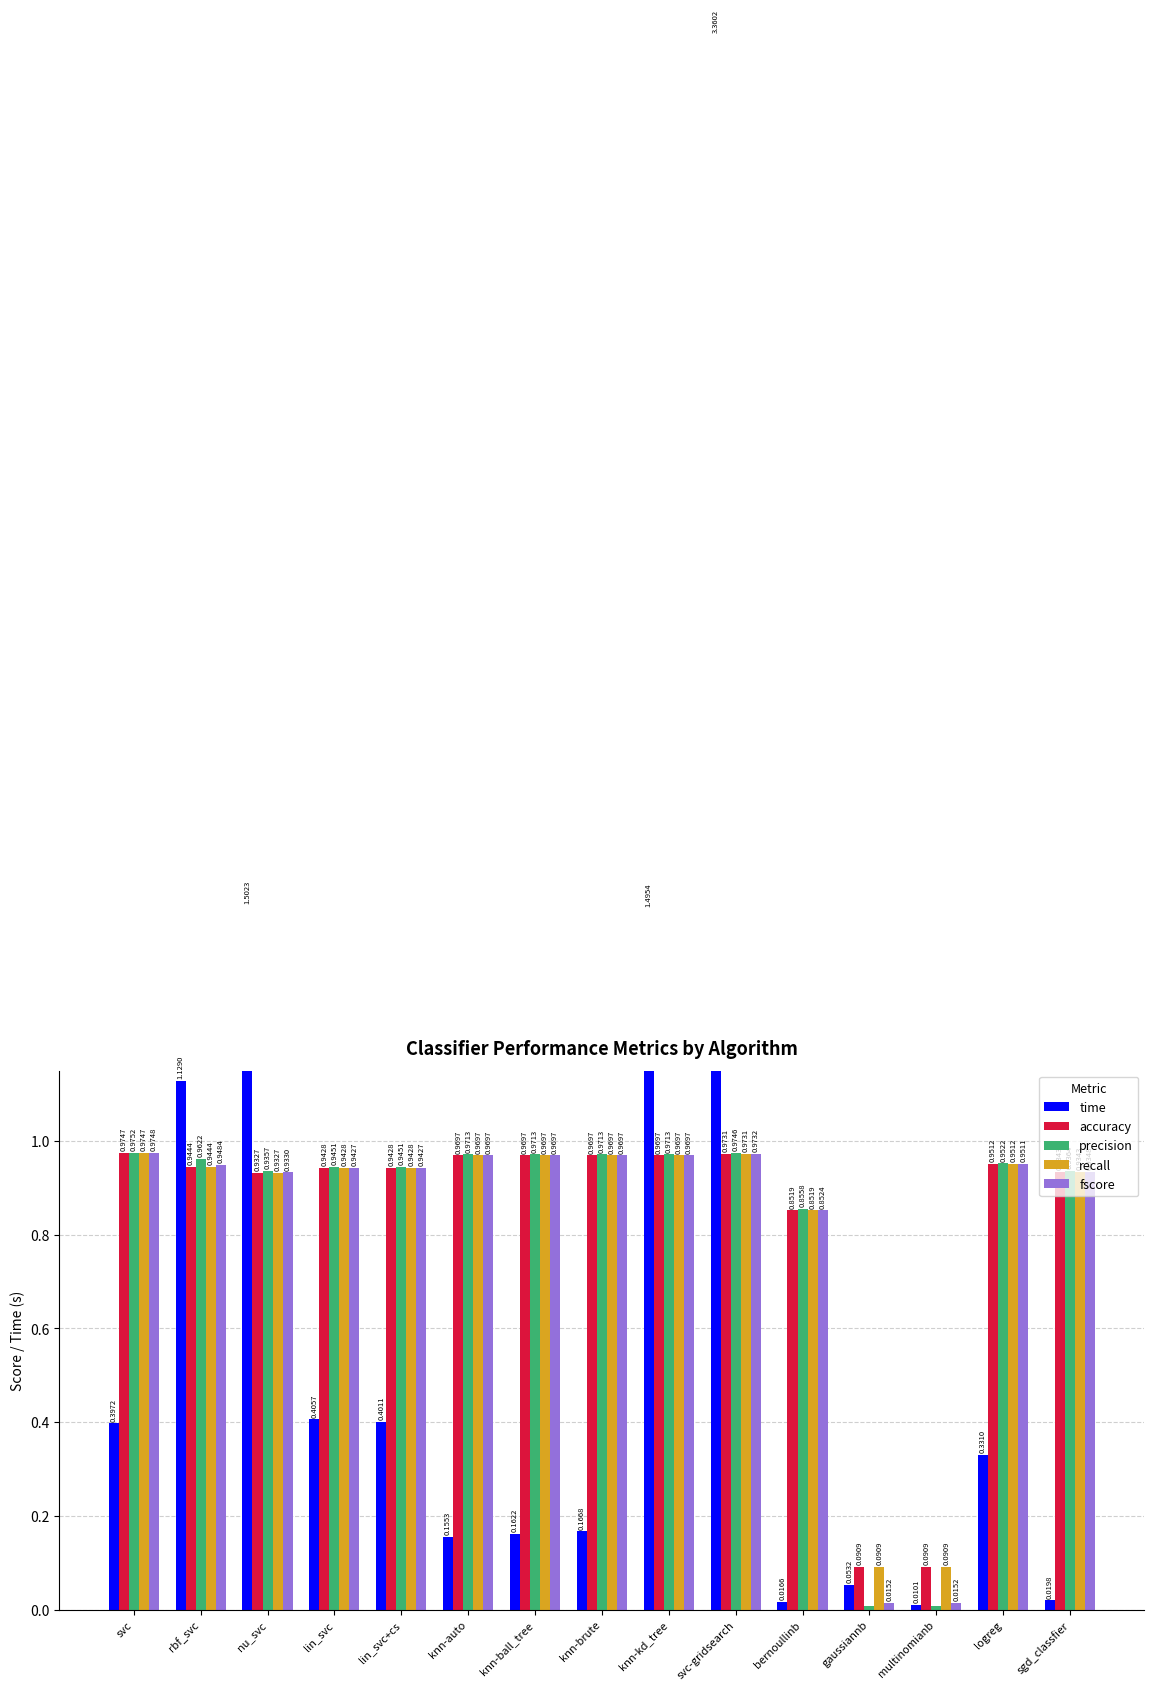

Is it true that accuracy equals 0.9 at lin_svc?

True